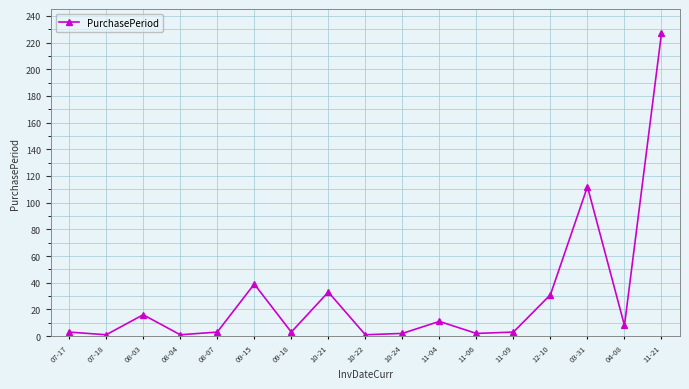

What position from the right is 08-07?

13